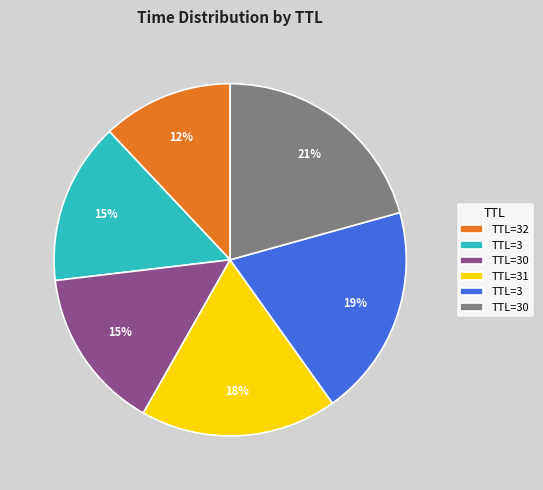

To the nearest percent, what is the average slice percentage?

17%